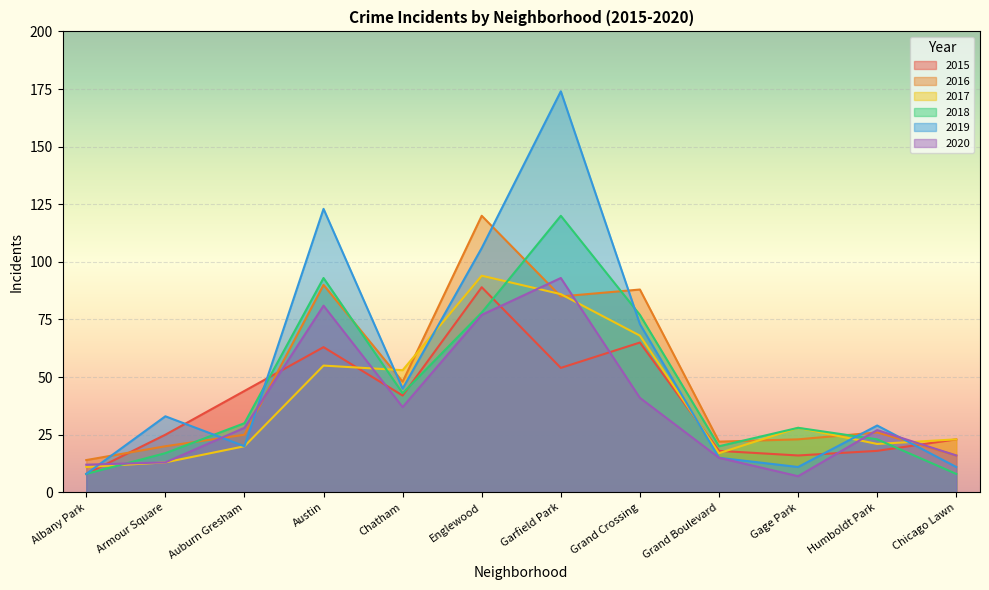

Which series has the largest total across all categories?

2019